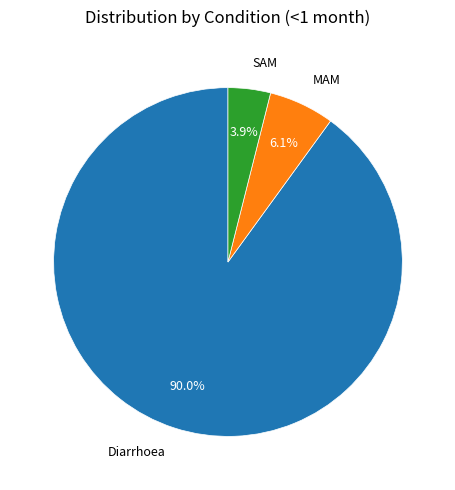

How much of the chart is everything except MAM?

93.9%